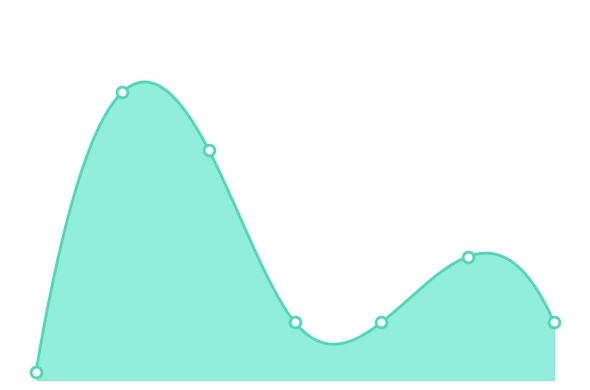

What is the change in value from 2 to 5?

-13